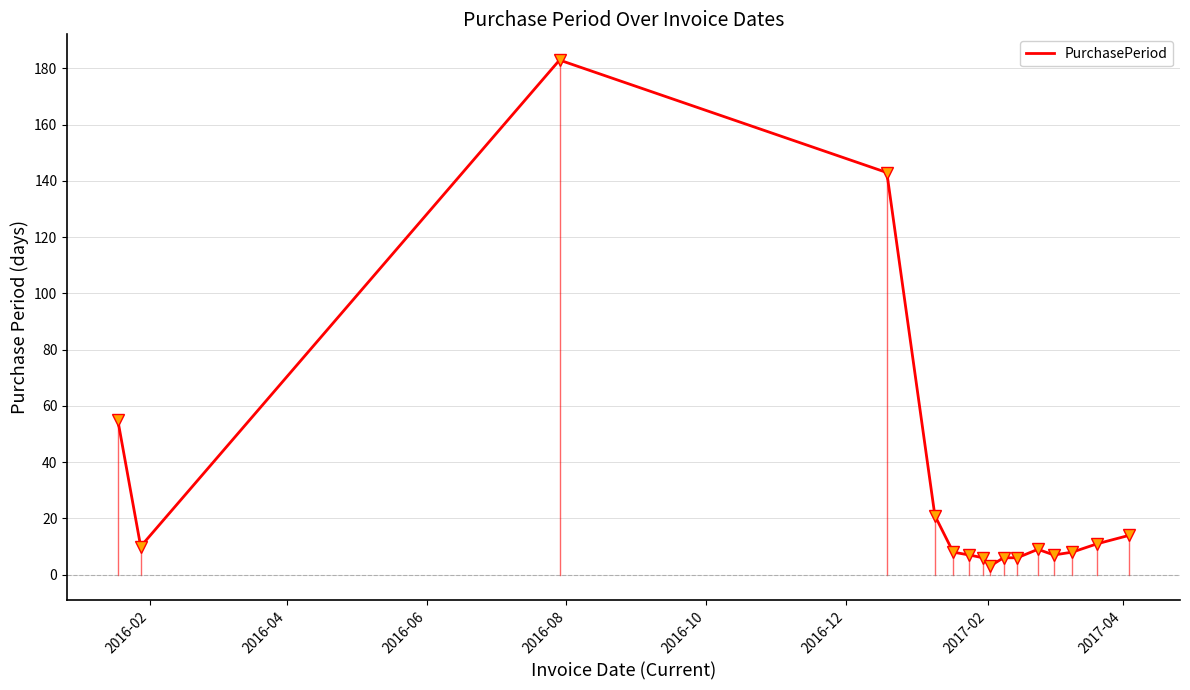

What is the greatest value displayed?

183